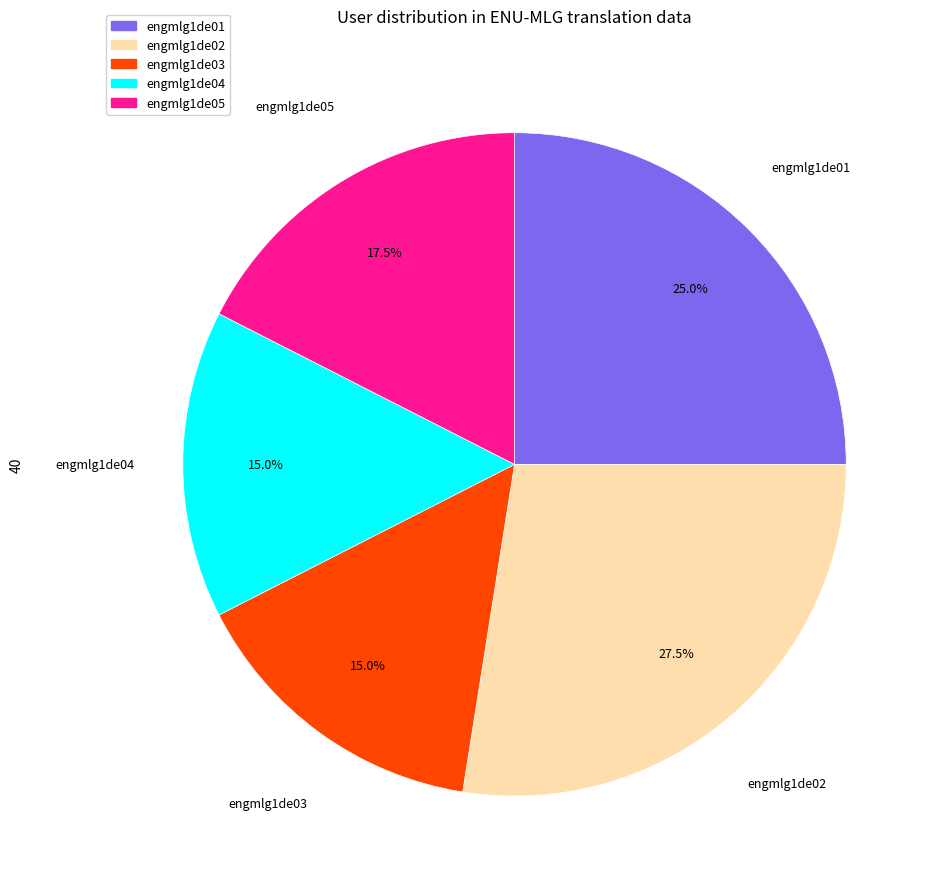

How many slices are in this pie chart?

5